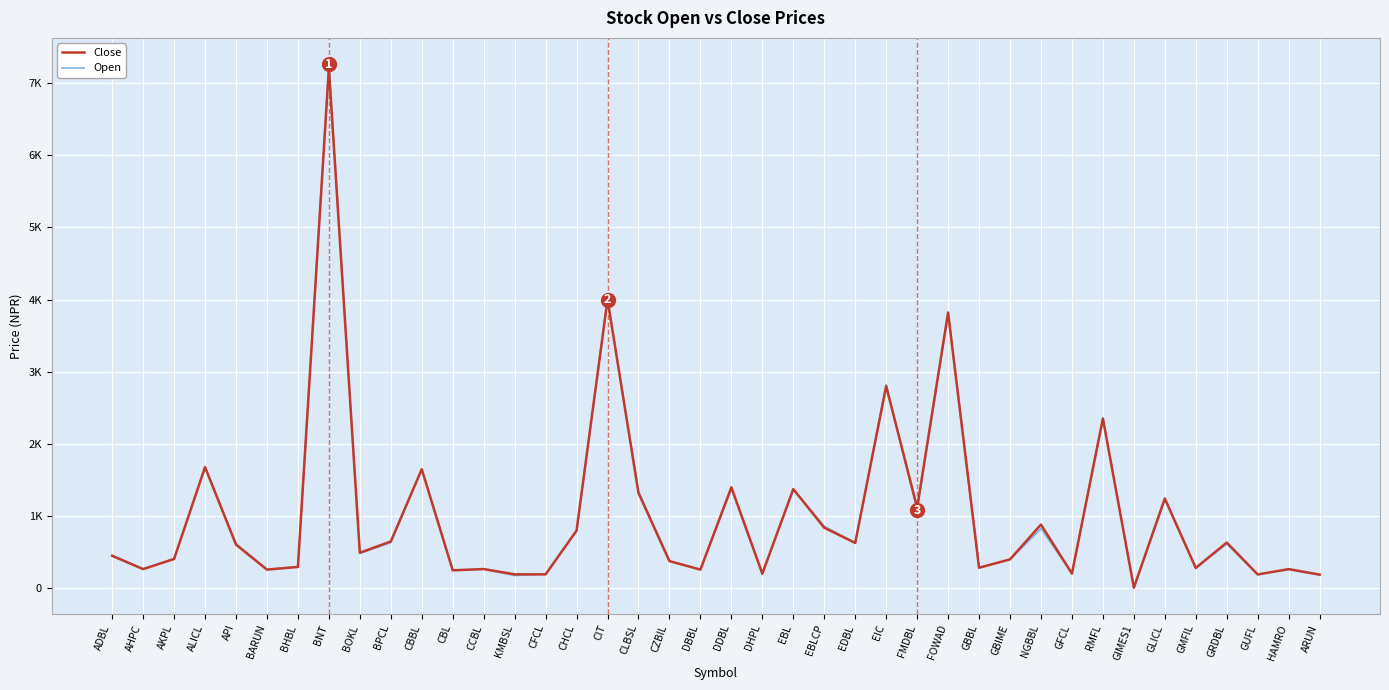

What are all the series names shown in the legend?

Close, Open